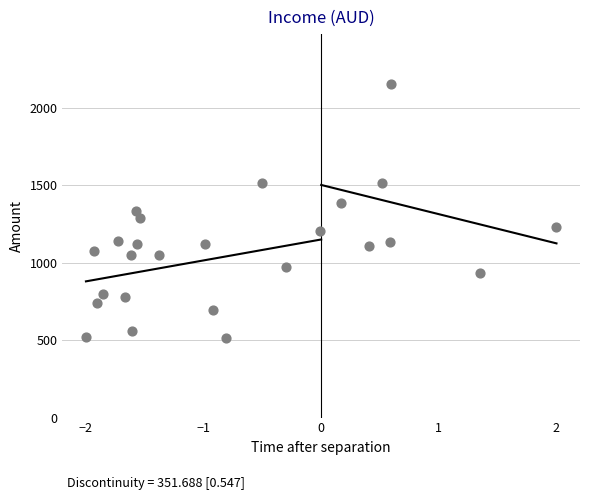

What is the range of Y values (max minus min)?

1637